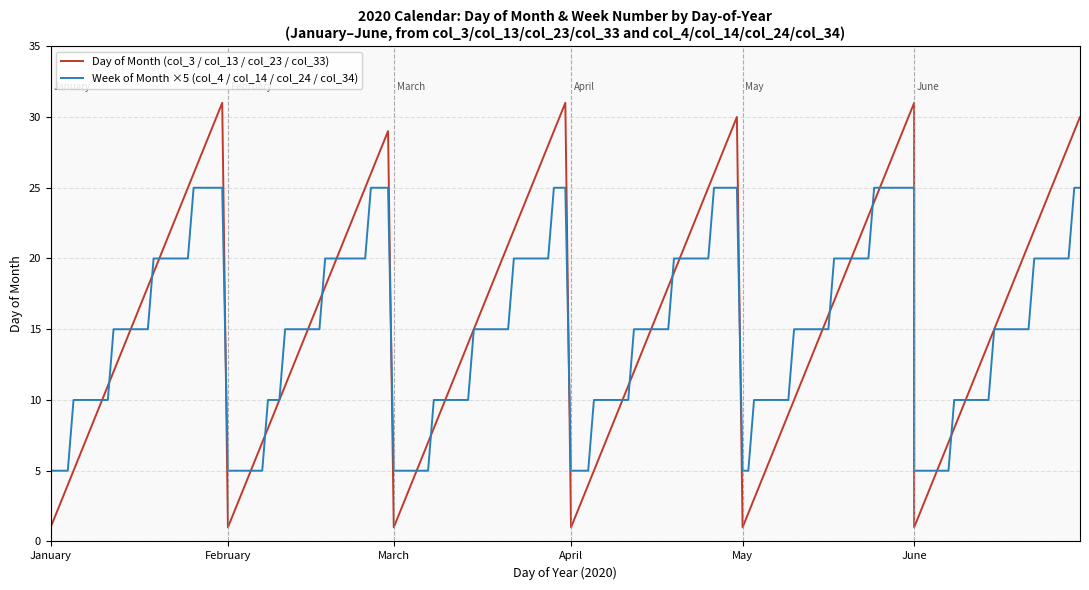

Is it true that January (day index) equals 22 at 21?

True